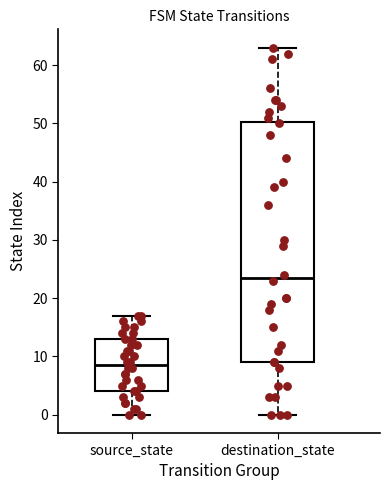

Comparing the boxes themselves (not the whiskers), which one is the tallest?

destination_state